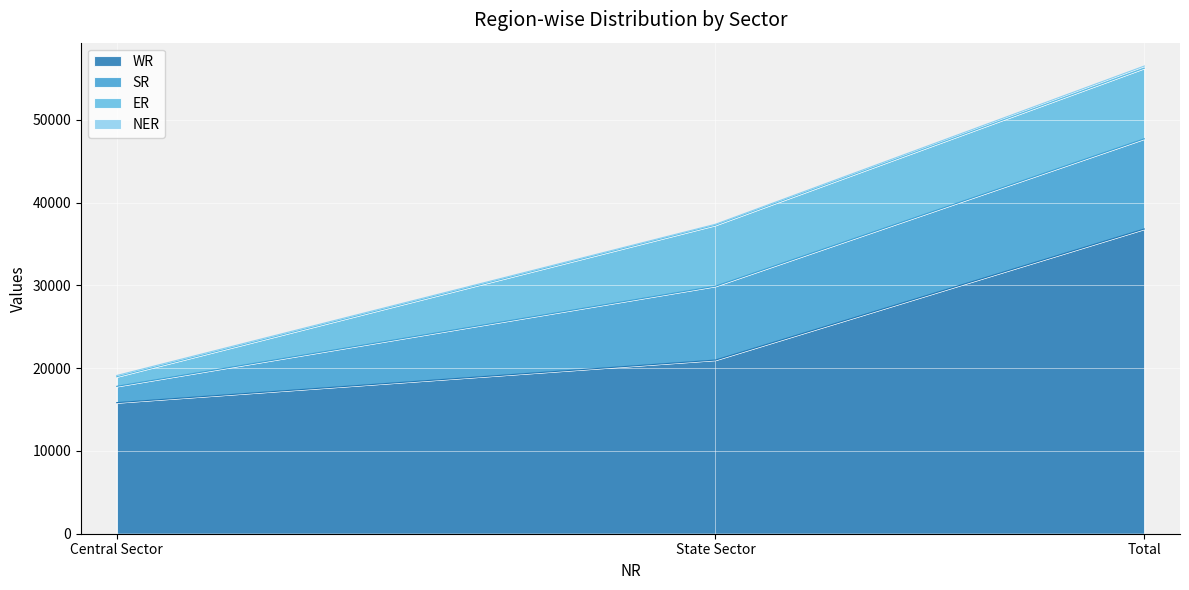

At which category does the chart reach its minimum across all series?

State Sector